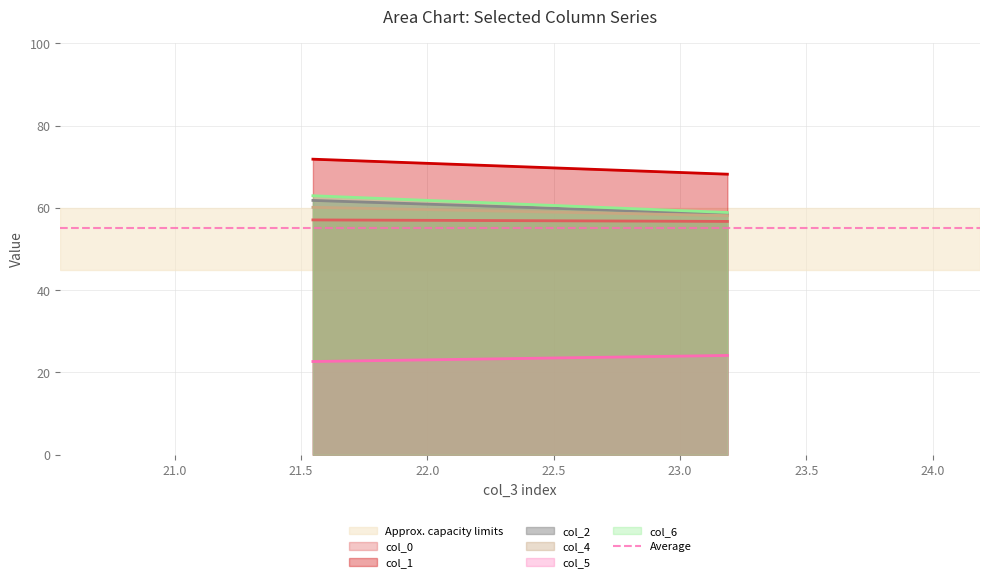

Does the chart display data point markers on the line(s)?

No